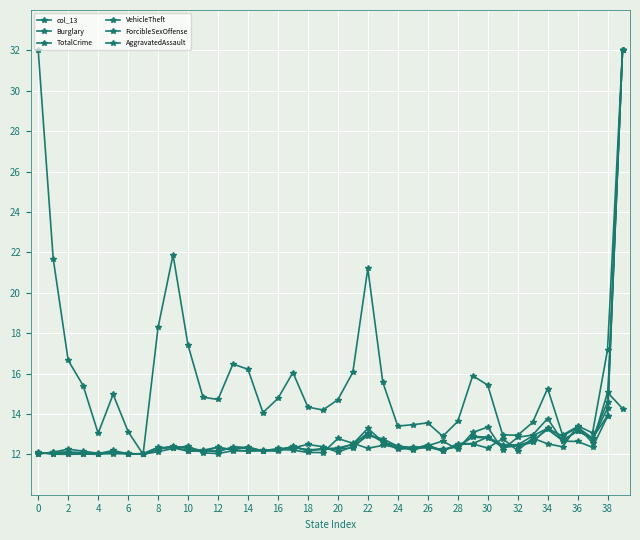

At which category does TotalCrime reach its first local peak?

2